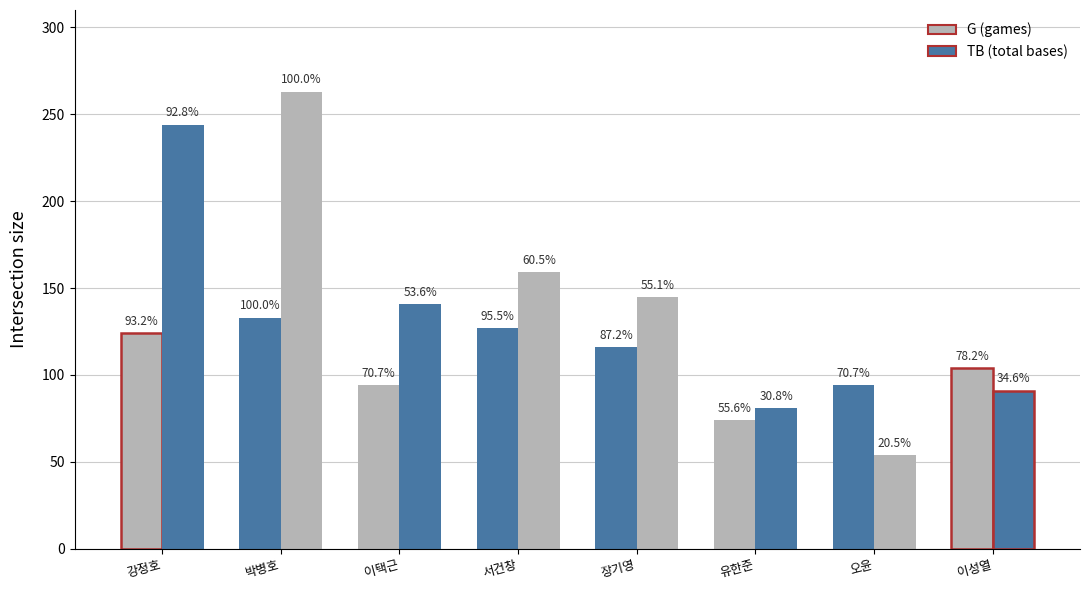

How many bars are there in total?

16